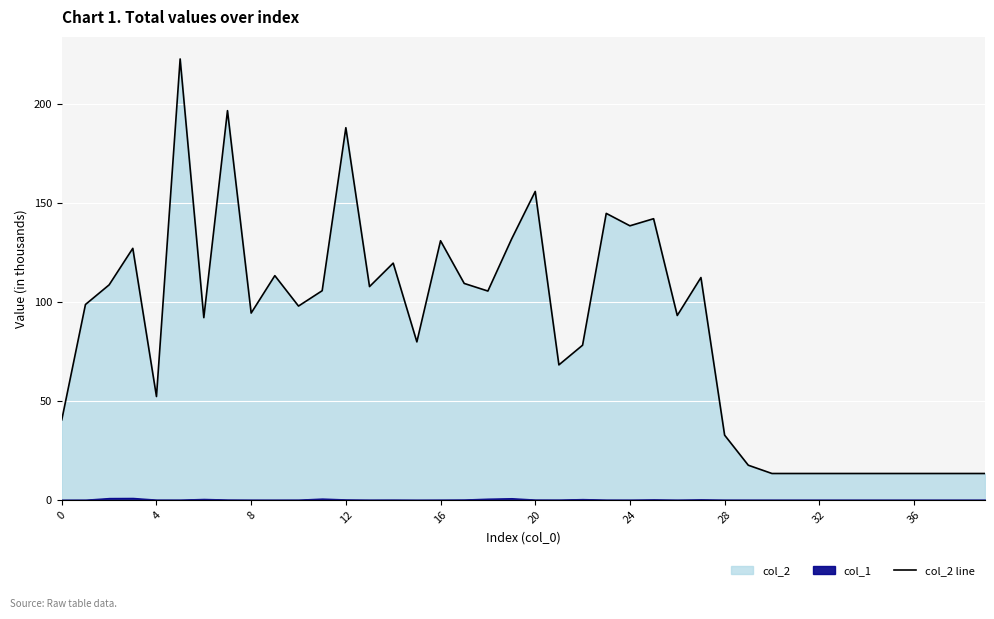

How many lines are shown in the chart?

1